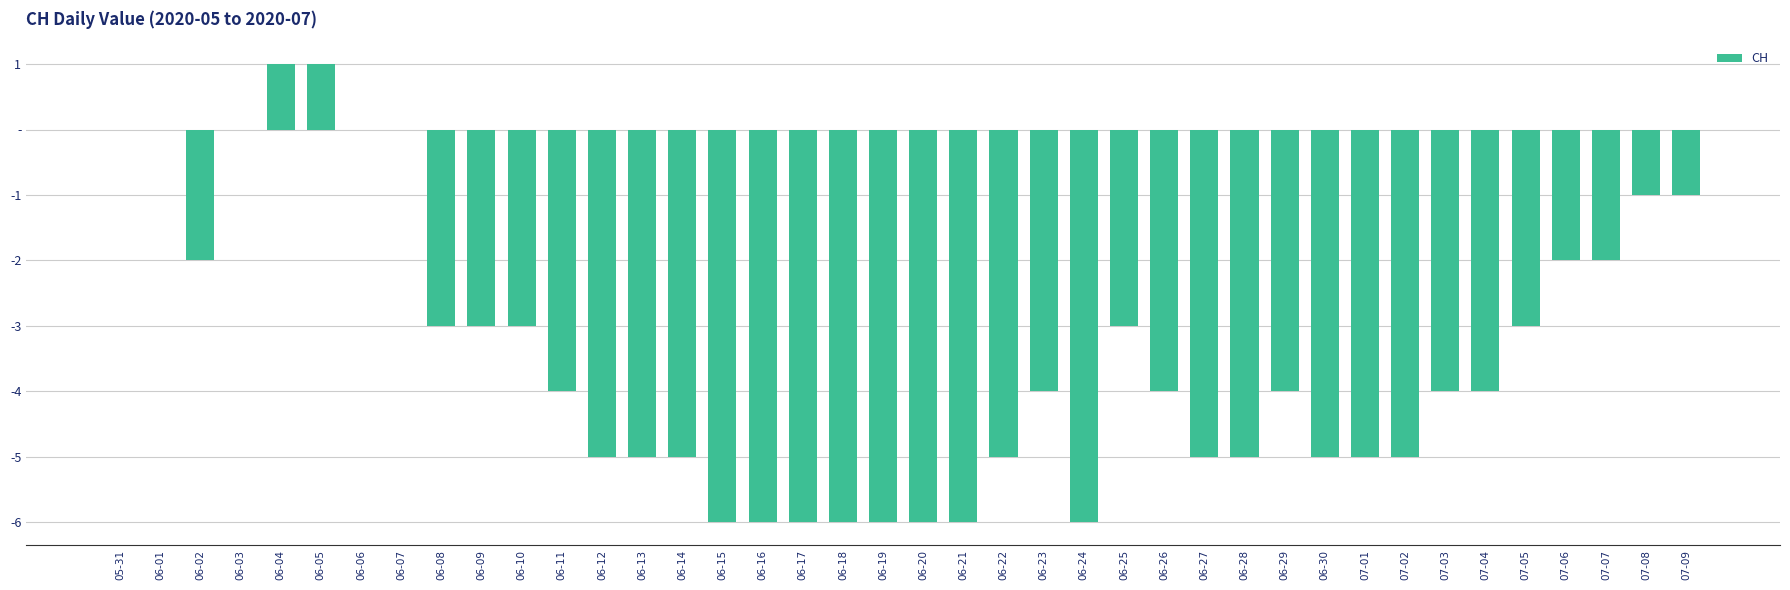

Are the bars horizontal?

No